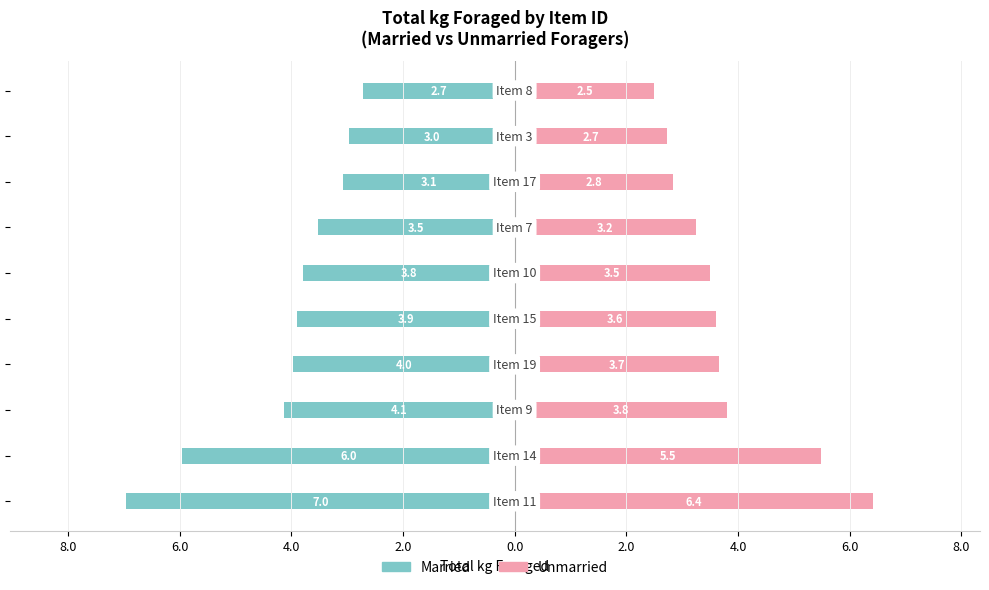

How many data points in Married are less than -3?

8